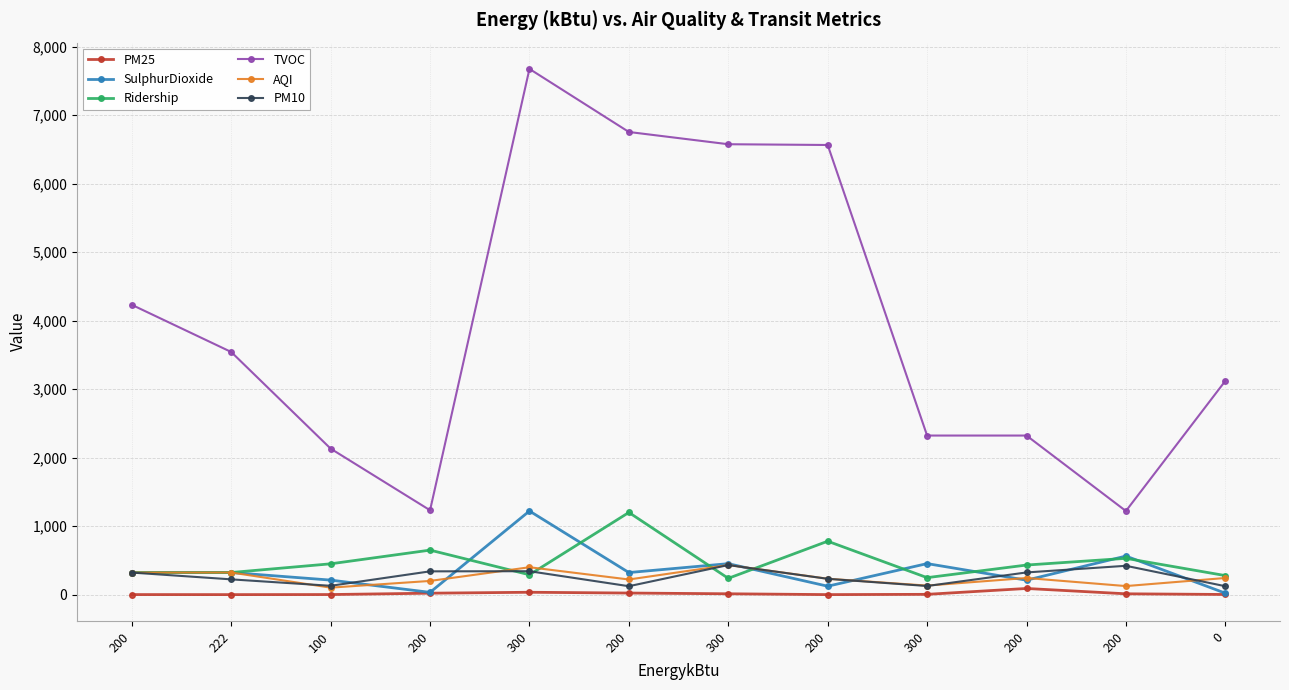

What is the maximum value for TVOC?

7677.0